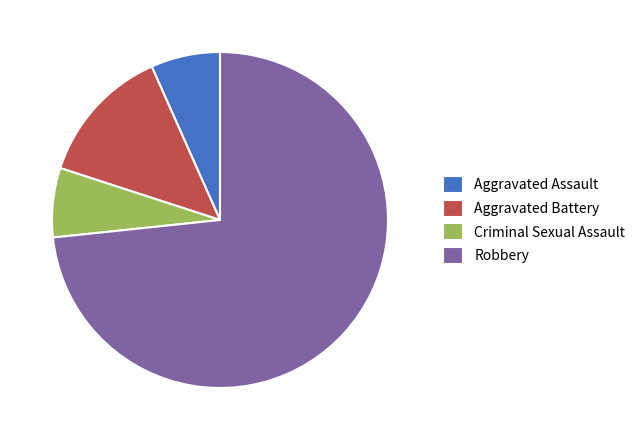

Count the number of slices in the pie.

4